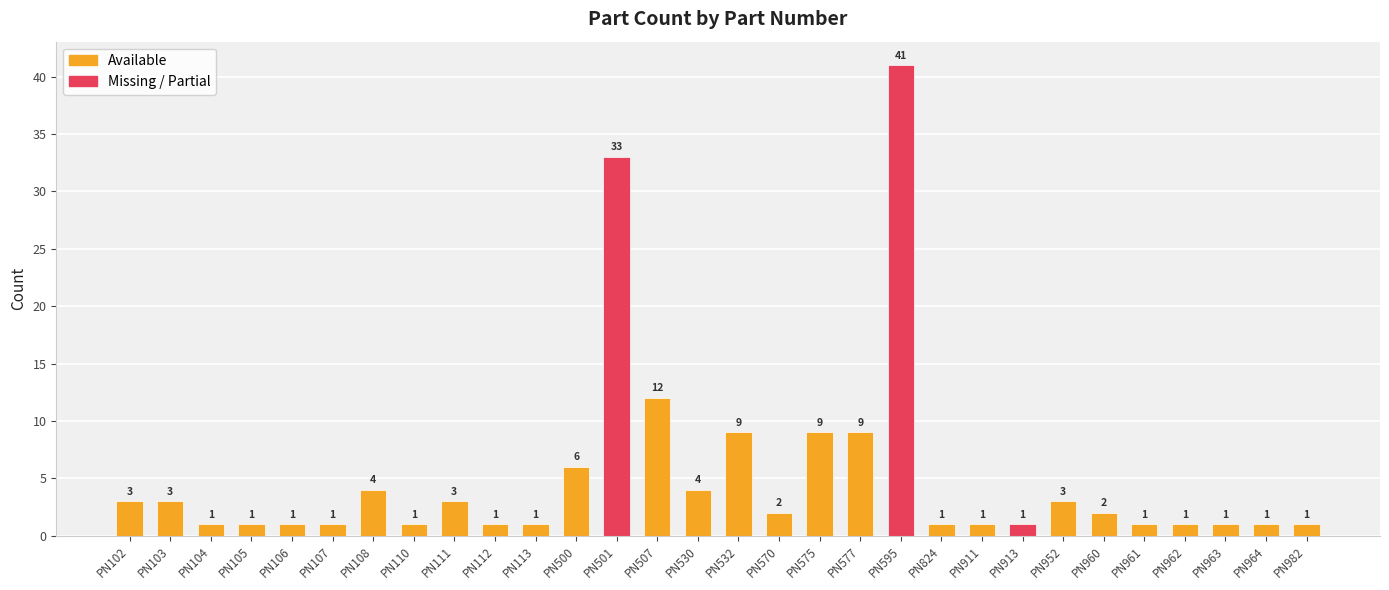

Count the number of values greater than 2.

13